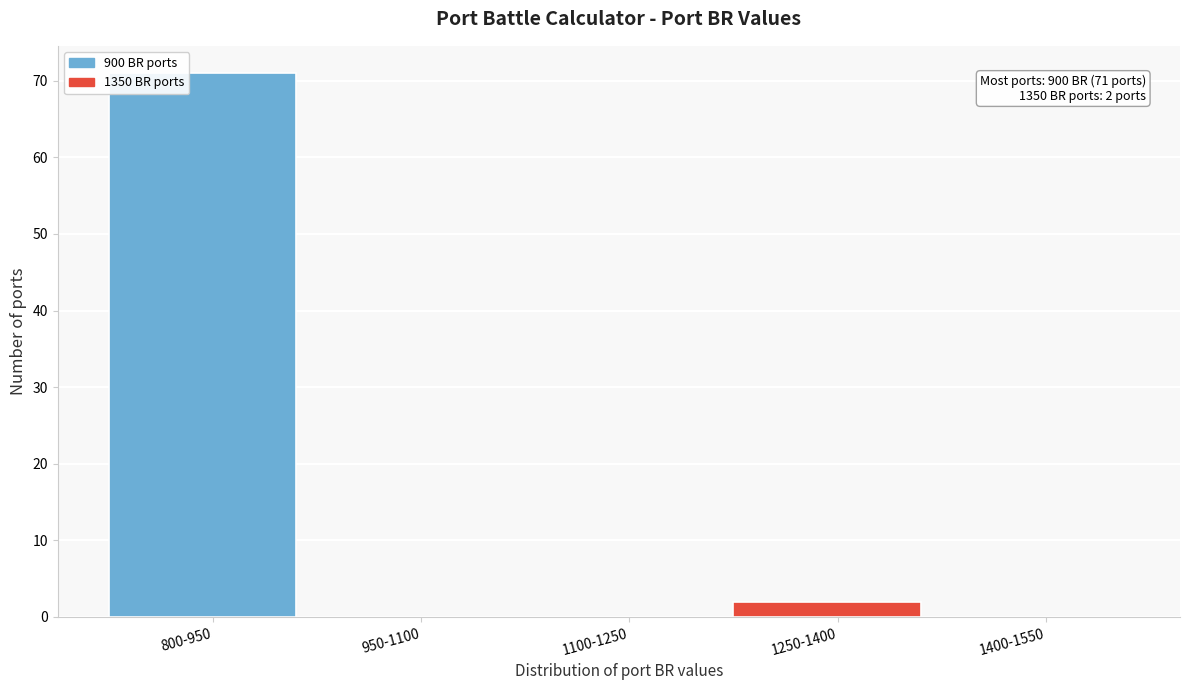

Reading left to right, list all the values displayed in this chart.

800-950=71	950-1100=0	1100-1250=0	1250-1400=2	1400-1550=0